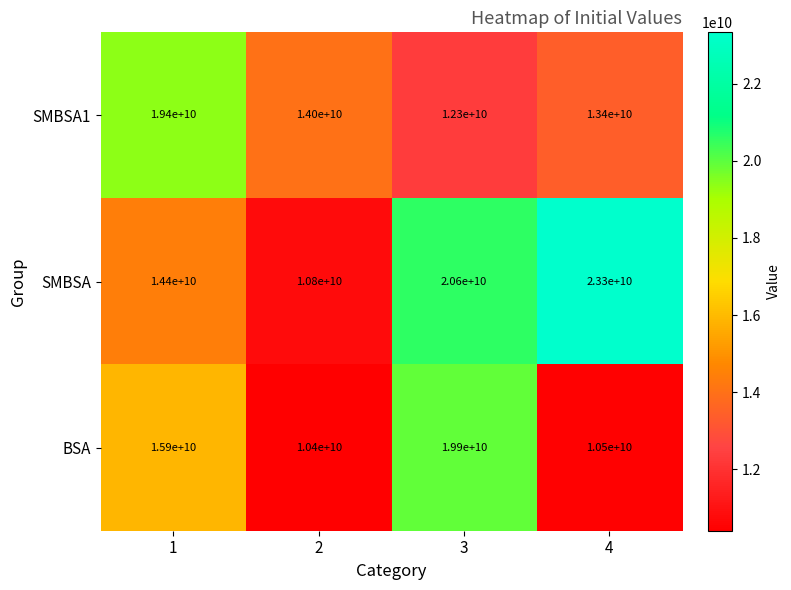

Reading left to right, extract all data points from this chart.

SMBSA1: 19400000000	14000000000	12300000000	13400000000
SMBSA: 14400000000	10800000000	20600000000	23300000000
BSA: 15900000000	10400000000	19900000000	10500000000